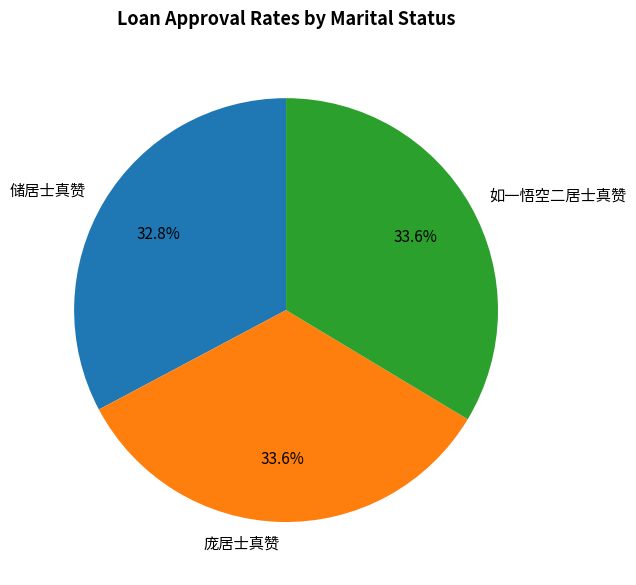

To the nearest percent, what portion does 储居士真赞 represent?

33%